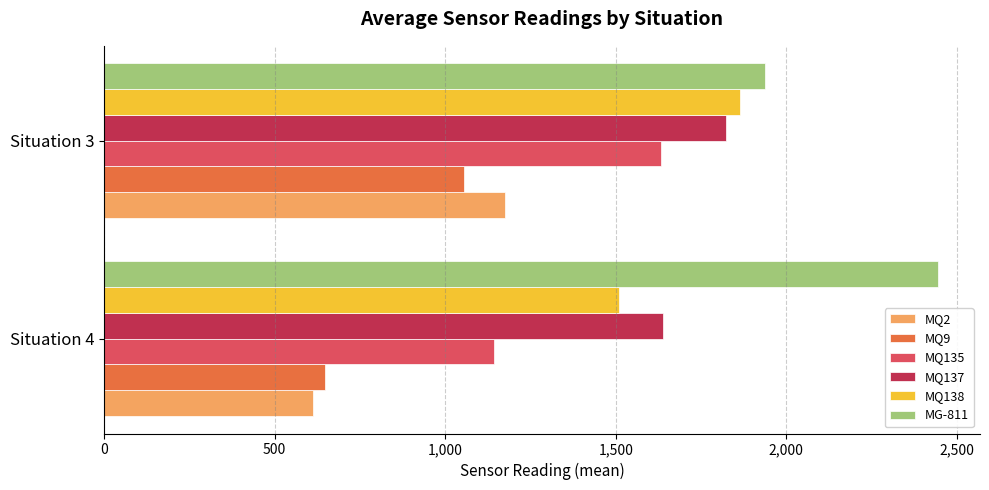

How many distinct data groups are displayed?

6